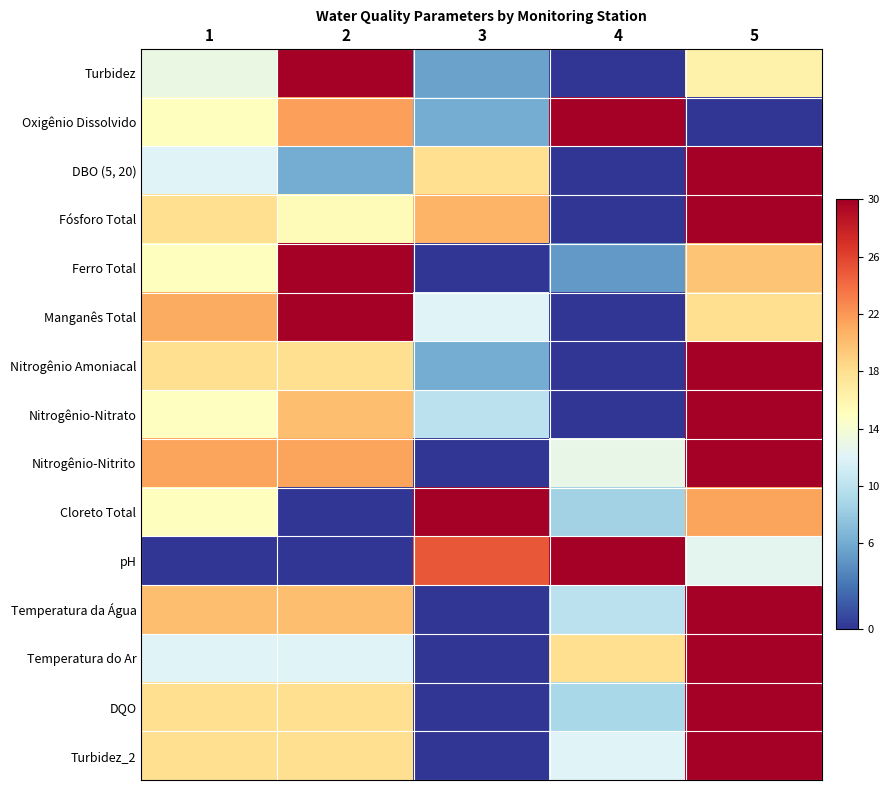

List the series in order of their peak value, lowest first.

Turbidez, Oxigênio Dissolvido, DBO (5, 20), Fósforo Total, Ferro Total, Manganês Total, Nitrogênio Amoniacal, Nitrogênio-Nitrato, Nitrogênio-Nitrito, Cloreto Total, pH, Temperatura da Água, Temperatura do Ar, DQO, Turbidez_2